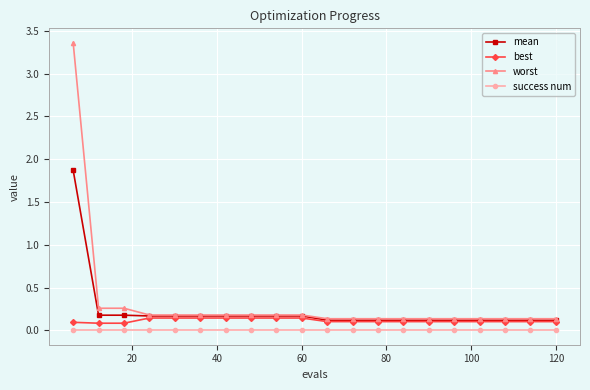

What is the value of the worst point at the 5th from the left?

0.2